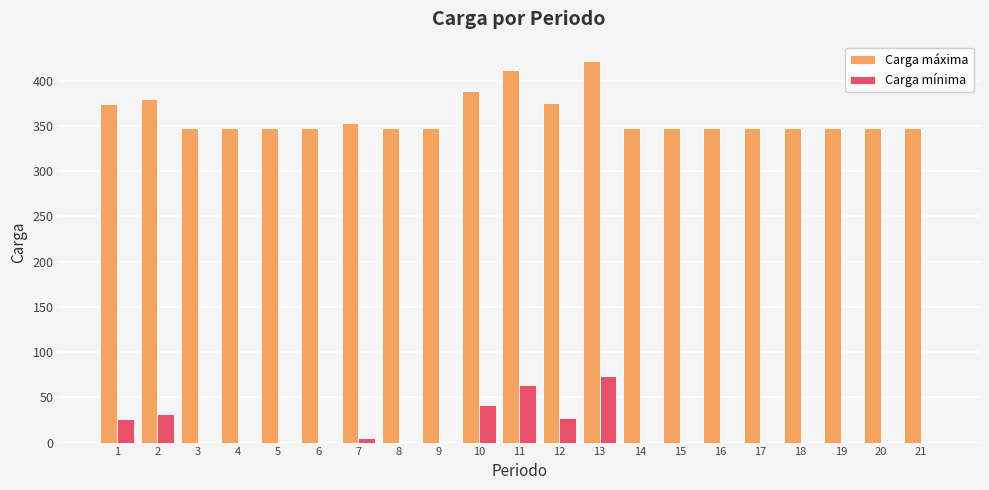

What is the total value across all series at 5?

348